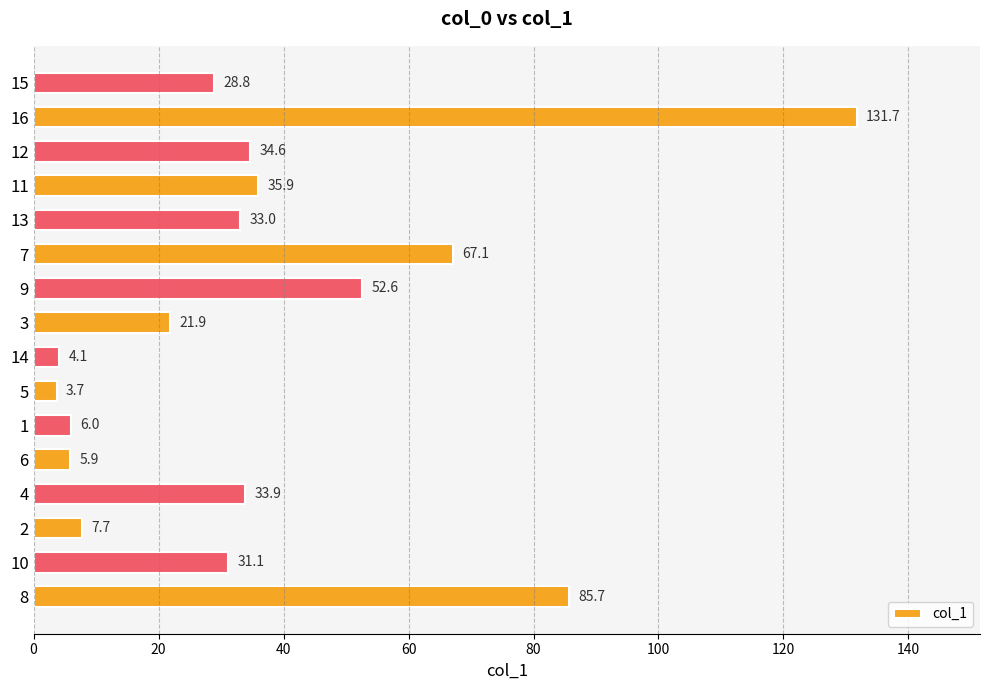

Rank the categories by value from highest to lowest.

16, 8, 7, 9, 11, 12, 4, 13, 10, 15, 3, 2, 1, 6, 14, 5